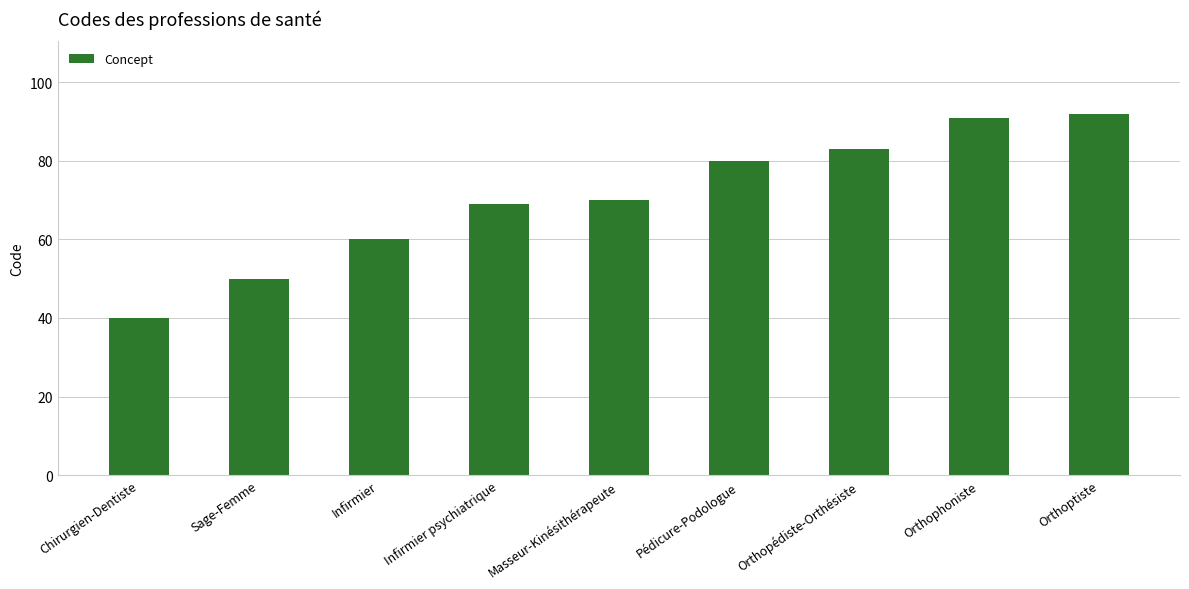

Approximately how many times larger is the value at Orthophoniste compared to Sage-Femme?

1.8